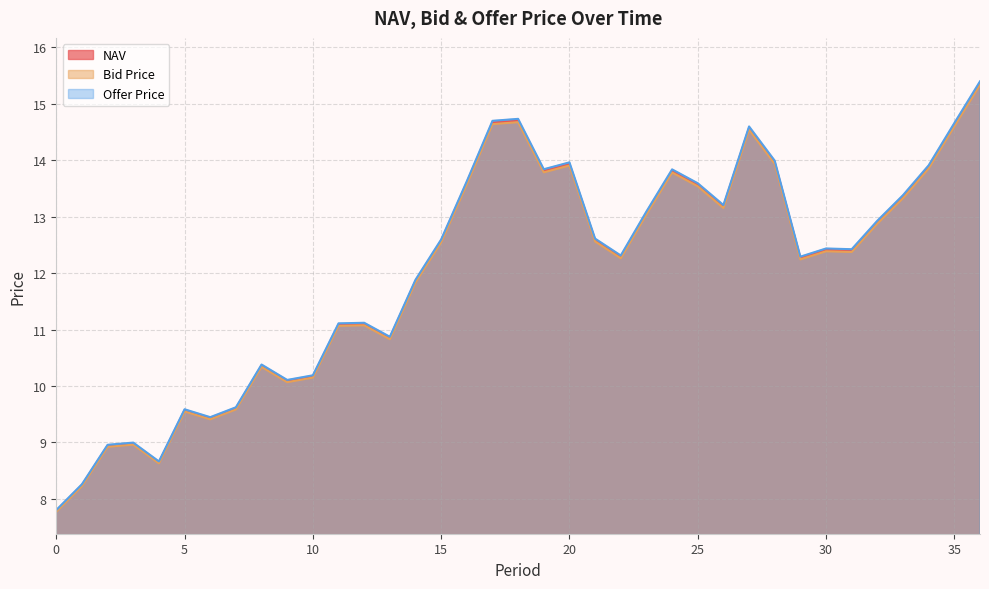

Count the number of categories in the chart.

37